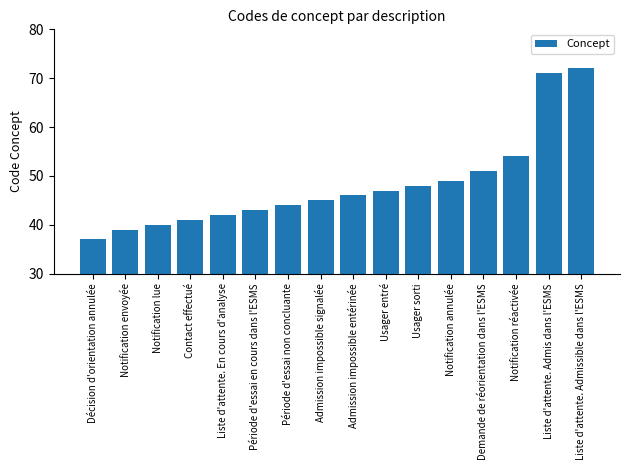

List the labels in order of value, smallest first.

Décision d'orientation annulée, Notification envoyée, Notification lue, Contact effectué, Liste d'attente. En cours d'analyse, Période d'essai en cours dans l'ESMS, Période d'essai non concluante, Admission impossible signalée, Admission impossible entérinée, Usager entré, Usager sorti, Notification annulée, Demande de réorientation dans l'ESMS, Notification réactivée, Liste d'attente. Admis dans l'ESMS, Liste d'attente. Admissible dans l'ESMS